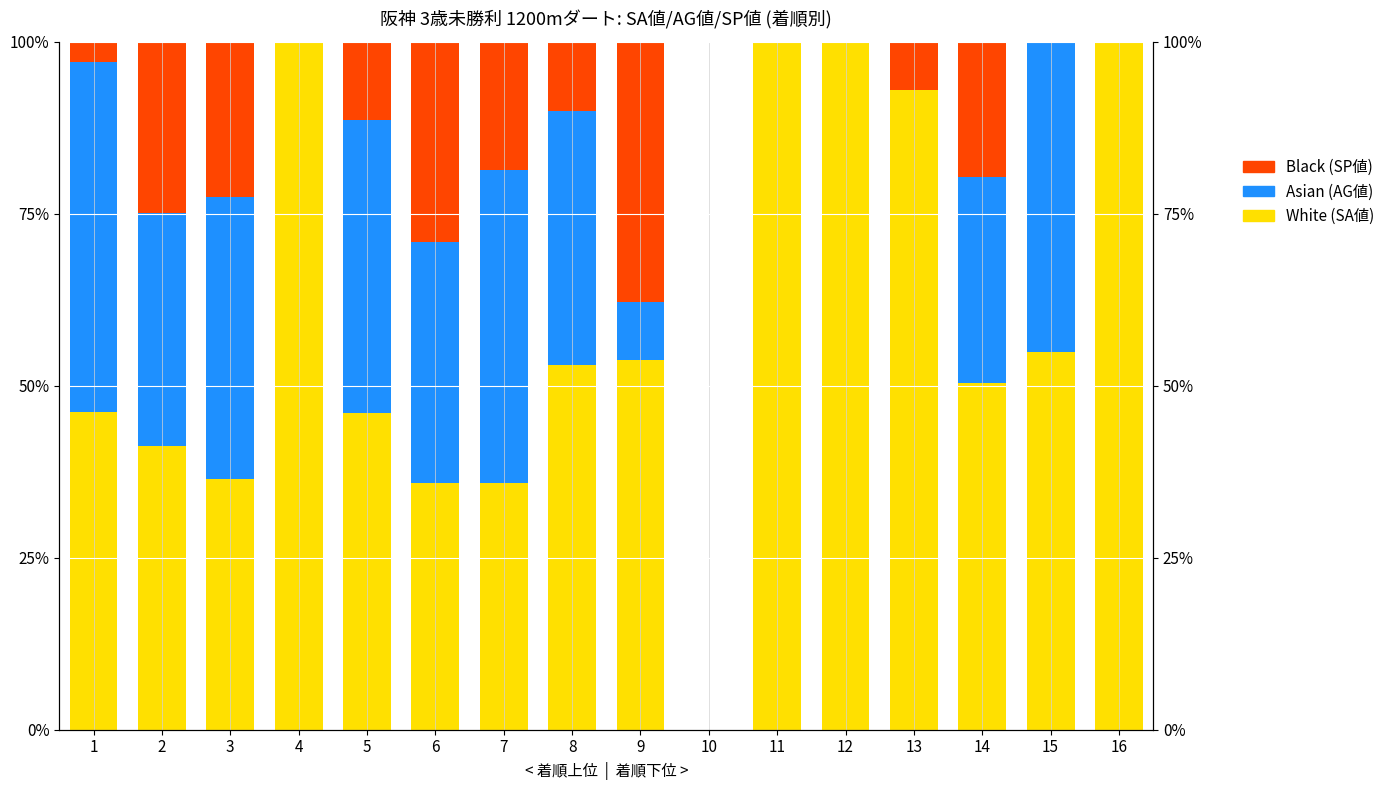

List the series in order of their overall mean, lowest first.

Black, Asian, White